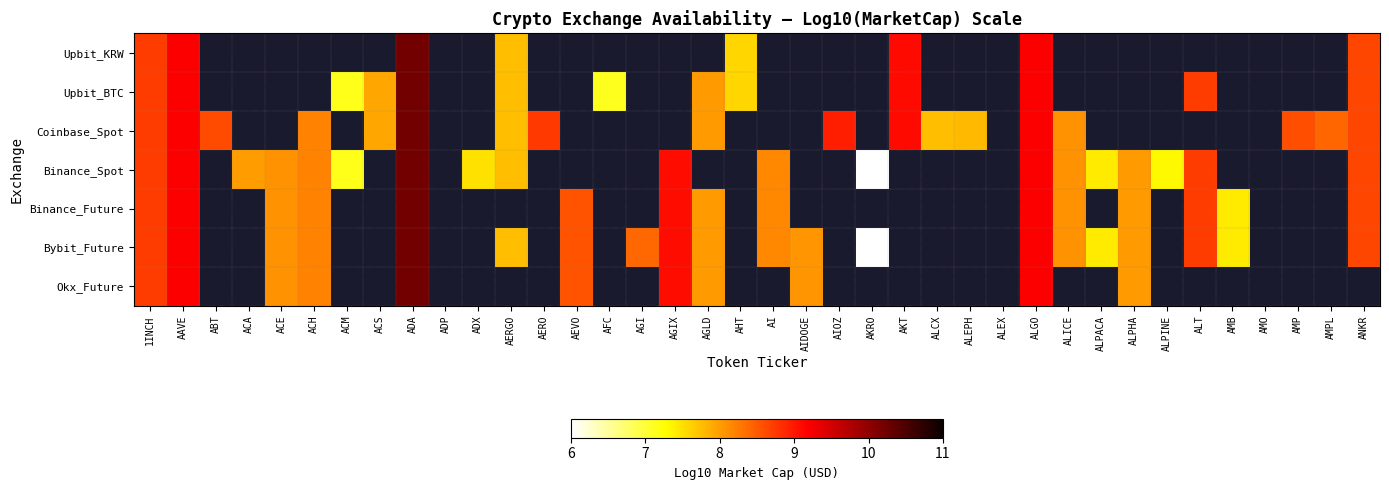

At which category is the sum across all series the highest?

ADA